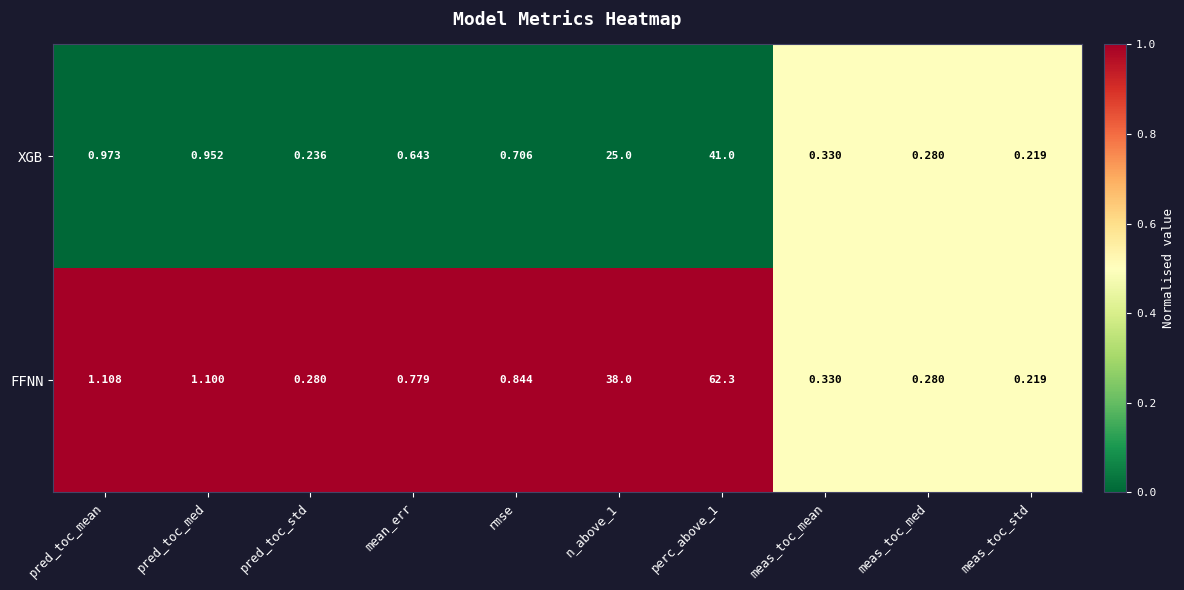

Is the value of XGB at pred_toc_med greater than the value of FFNN at perc_above_1?

No